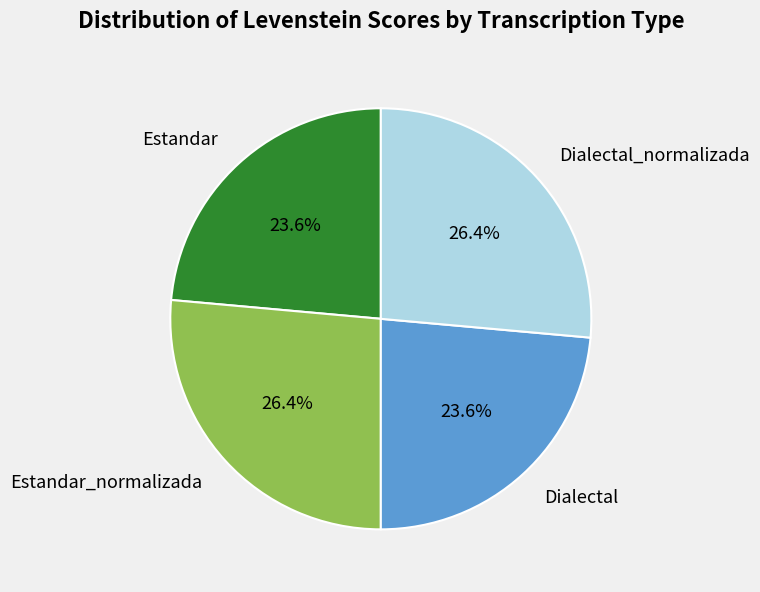

Approximately how many times larger is the value at Dialectal compared to Dialectal_normalizada?

0.9